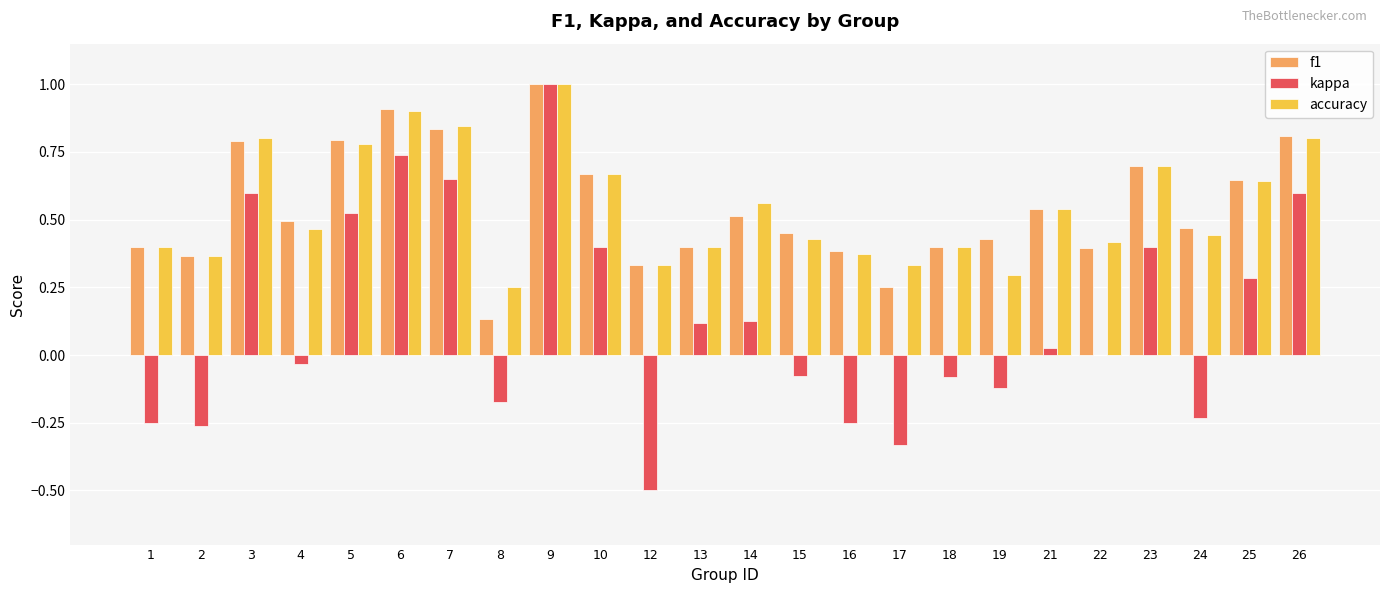

True or false: kappa has a value of -0.1 at 1.

False